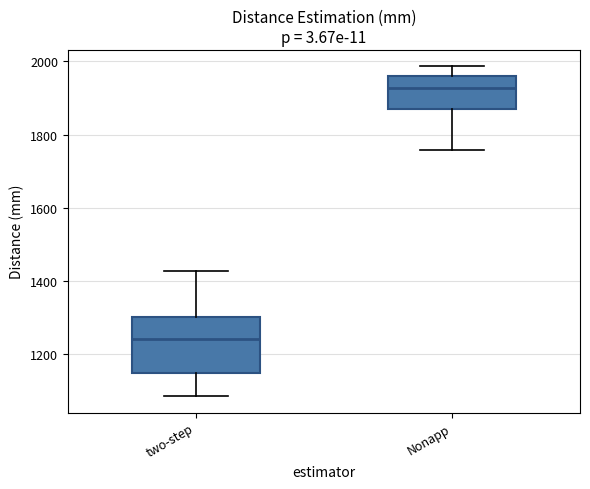

Reading left to right, read every box against the y-axis: the position of its median line, the range the box covers, and the ends of its whiskers. The values are not printed on the chart, so give them approximately, as read against the axis.

two-step: median 1240, box 1140 to 1300, whiskers 1080 to 1420
Nonapp: median 1920, box 1880 to 1960, whiskers 1760 to 1980